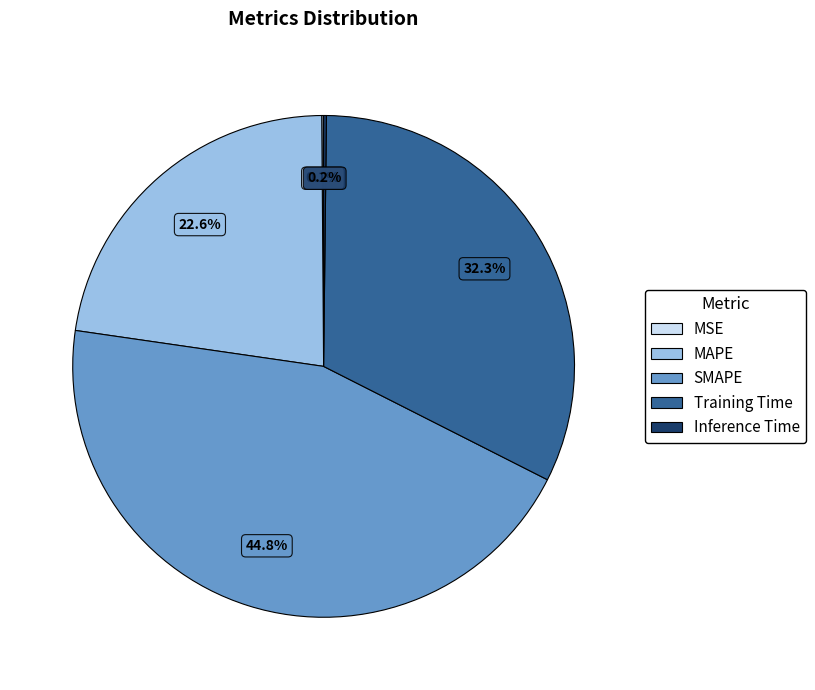

Is MAPE the majority of the pie?

No